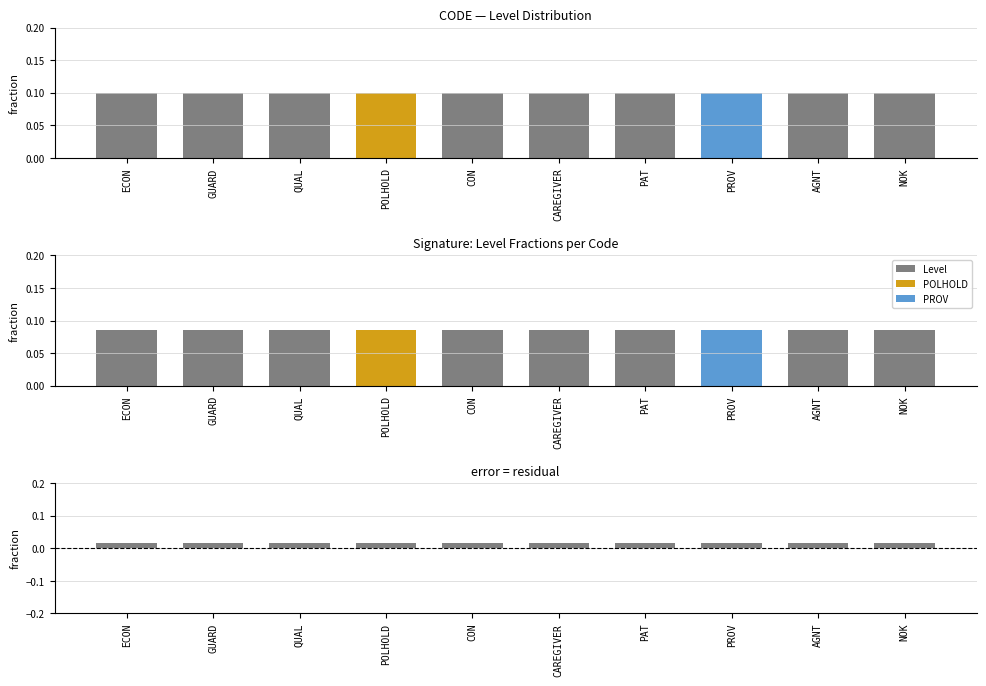

List the series in order of their peak value, lowest first.

Residual, Level (sig), Level